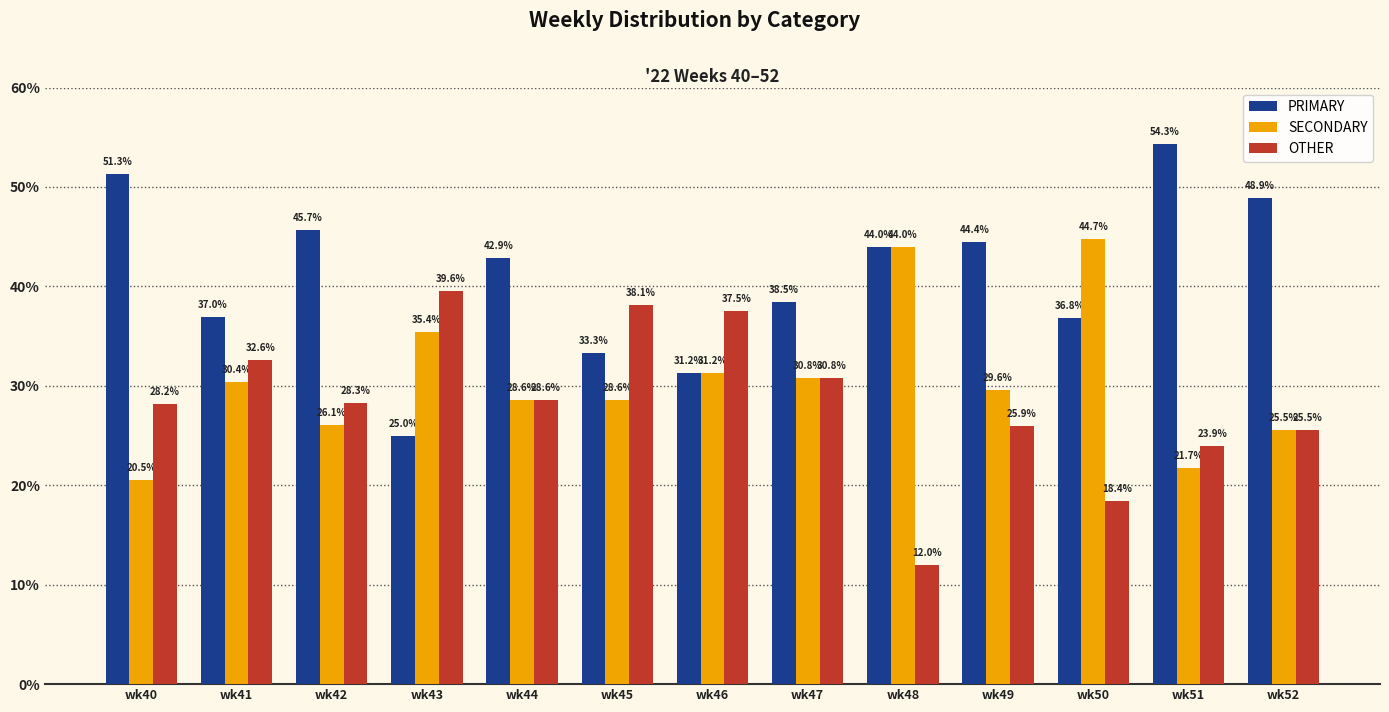

List the series in order of their peak value, highest first.

PRIMARY, SECONDARY, OTHER